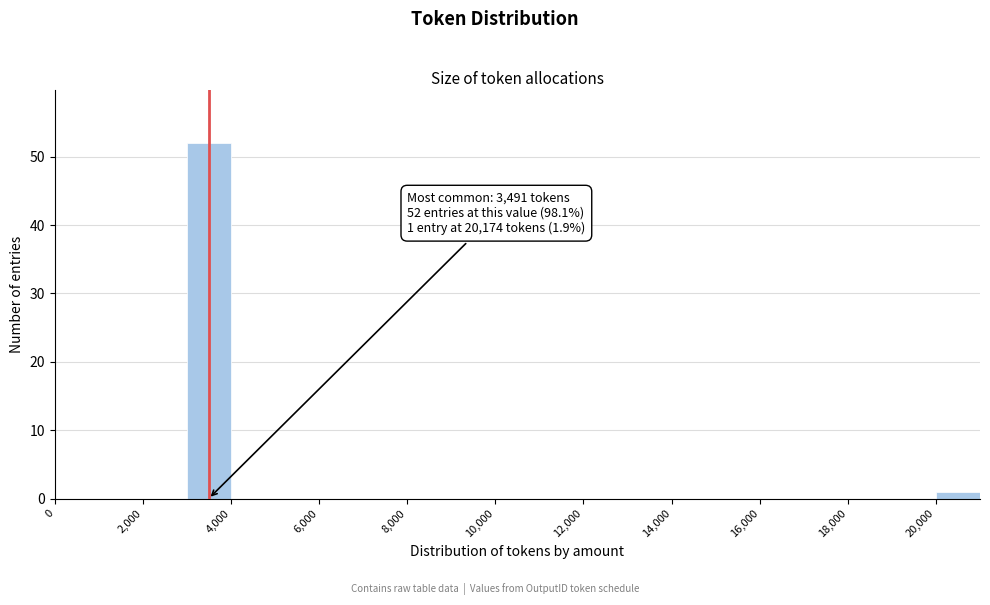

Over which range of the x-axis is the bar tallest?

3000 to 4000